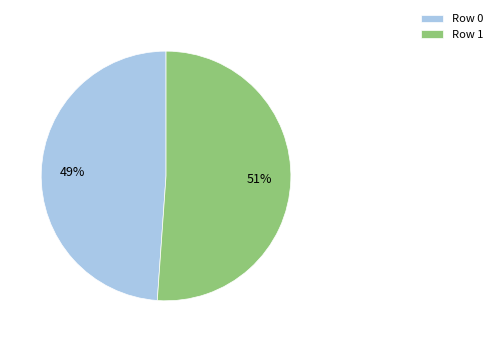

Combined, do Row 0 and Row 1 account for over 50%?

Yes